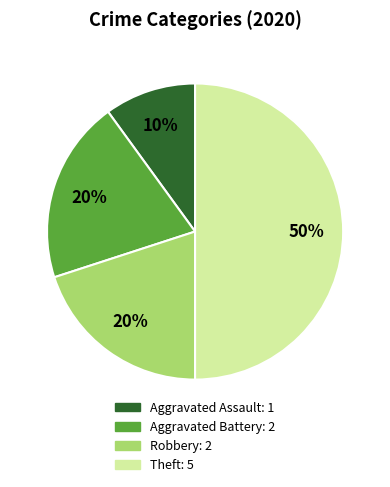

To the nearest percent, what is the average slice percentage?

25%